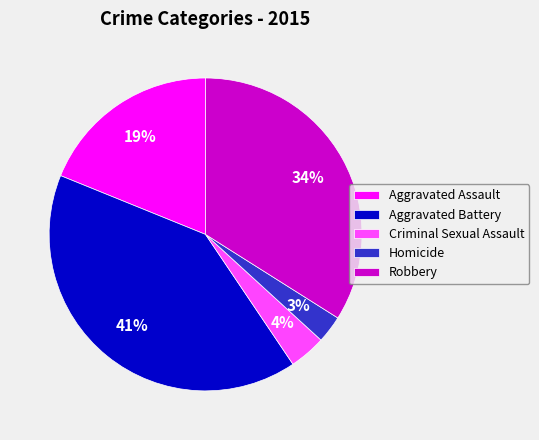

What percentage is the Aggravated Assault slice, to the nearest percent?

19%